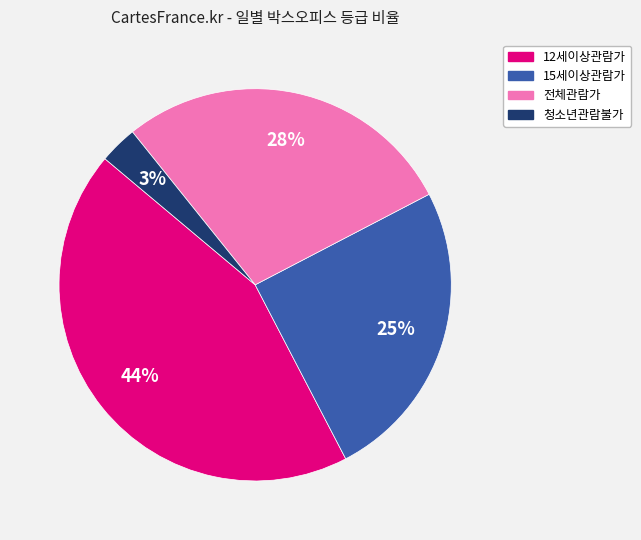

Count the number of slices in the pie.

4